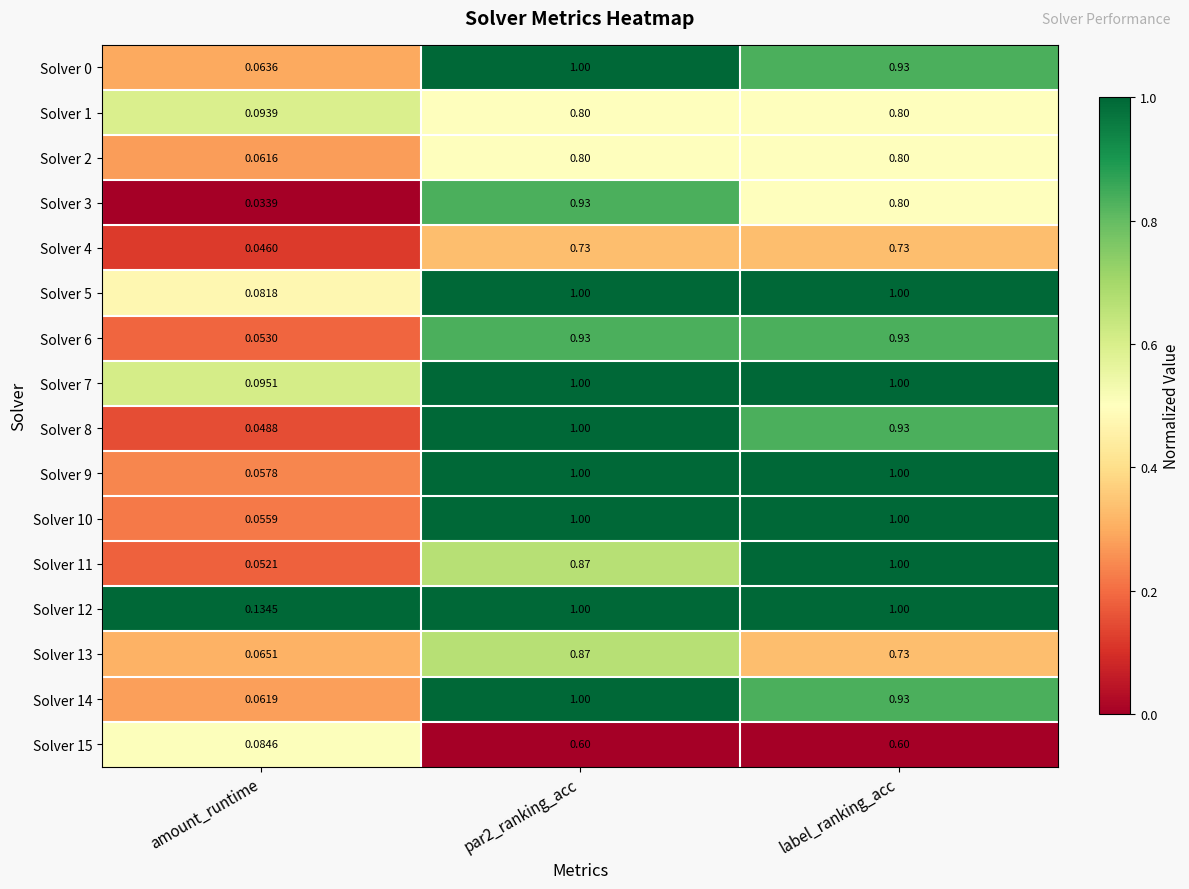

Where is Solver 7 nearest to the value 0?

amount_runtime